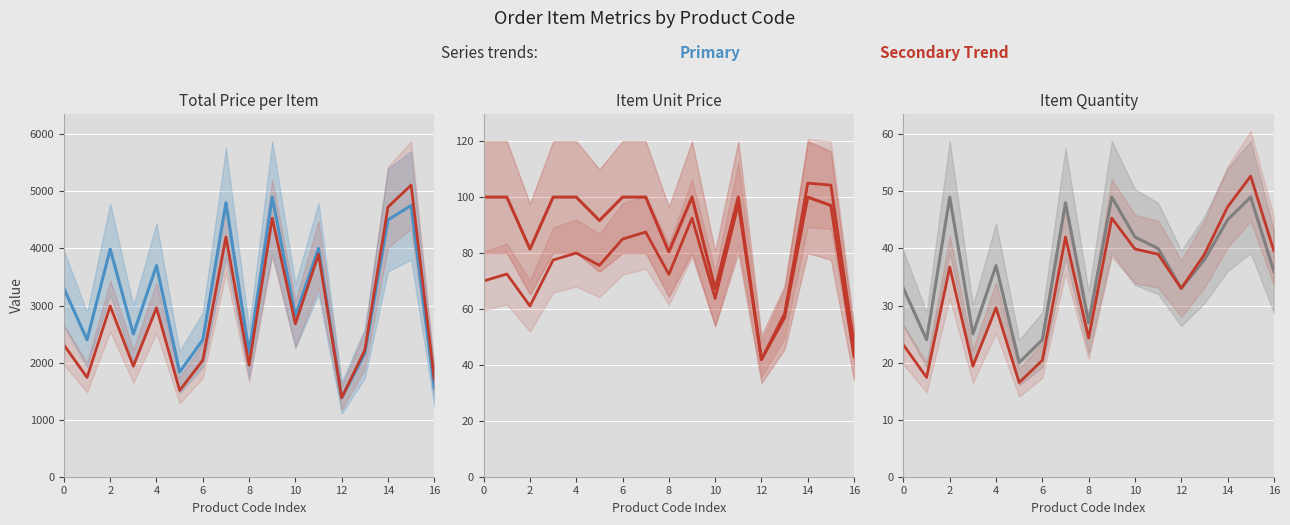

Reading right to left, list all the values displayed in this chart.

TOTAL PRICE: 1549.8	4753.5	4500.0	2163.7	1383.0	4000.0	2819.9	4900.0	2171.1	4800.0	2400.0	1832.6	3700.0	2500.0	3988.6	2400.0	3300.0
TOTAL PRICE trend: 1704.8	5110.0	4725.0	2217.8	1383.0	3900.0	2678.9	4532.5	1954.0	4200.0	2040.0	1511.9	2960.0	1937.5	2991.4	1740.0	2310.0
ITEM PRICE: 43.0	97.0	100.0	56.9	41.9	100.0	67.1	100.0	80.4	100.0	100.0	91.6	100.0	100.0	81.4	100.0	100.0
ITEM PRICE trend: 47.4	104.3	105.0	58.4	41.9	97.5	63.8	92.5	72.4	87.5	85.0	75.6	80.0	77.5	61.1	72.5	70.0
ITEM QUANTITY: 36.0	49.0	45.0	38.0	33.0	40.0	42.0	49.0	27.0	48.0	24.0	20.0	37.0	25.0	49.0	24.0	33.0
ITEM QUANTITY trend: 39.6	52.7	47.2	39.0	33.0	39.0	39.9	45.3	24.3	42.0	20.4	16.5	29.6	19.4	36.8	17.4	23.1